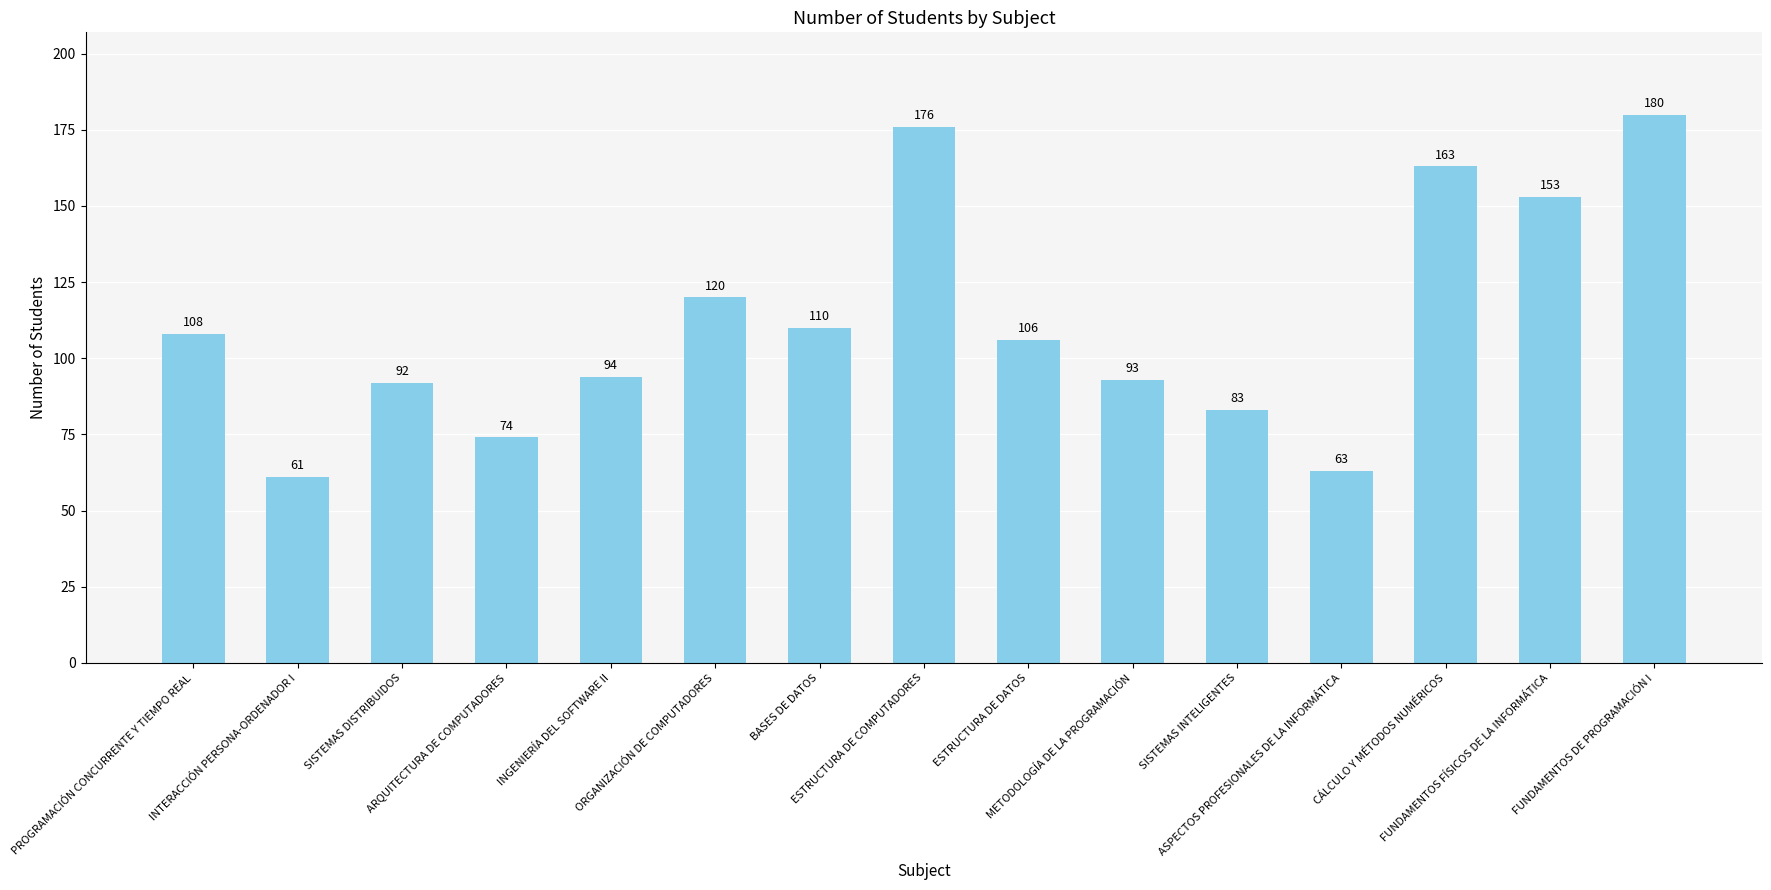

Where is the data nearest to the value 120?

ORGANIZACIÓN DE COMPUTADORES